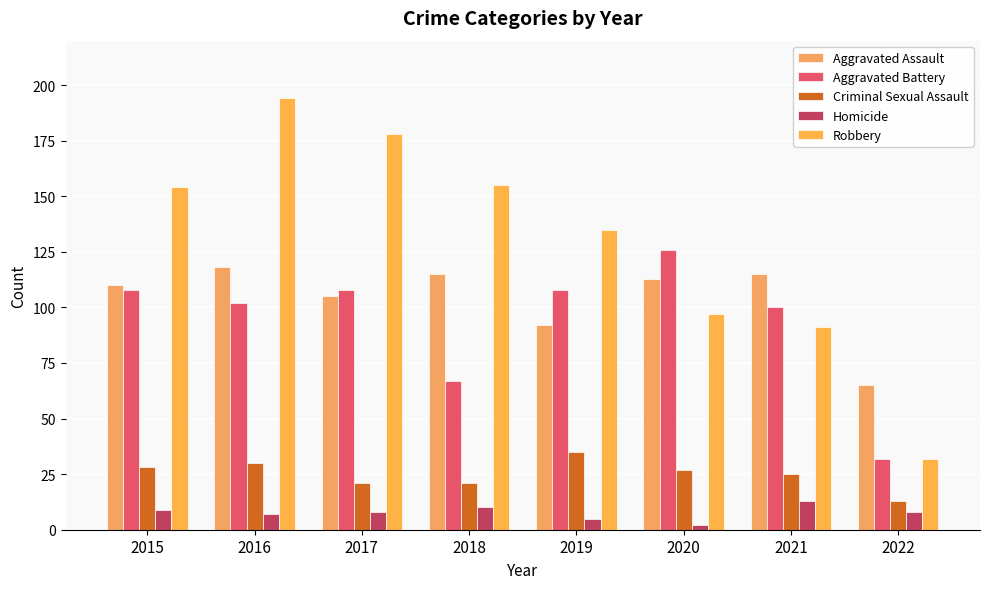

Which series has the largest total across all categories?

Robbery